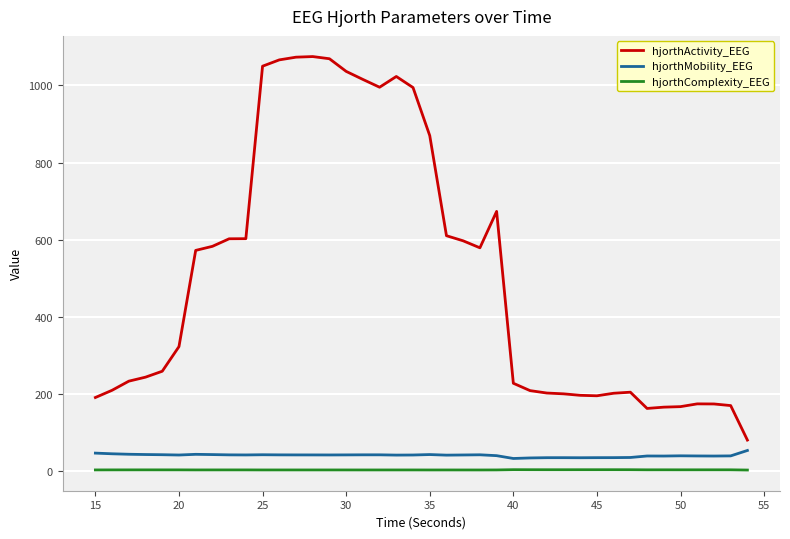

Which series has the largest total across all categories?

hjorthActivity_EEG